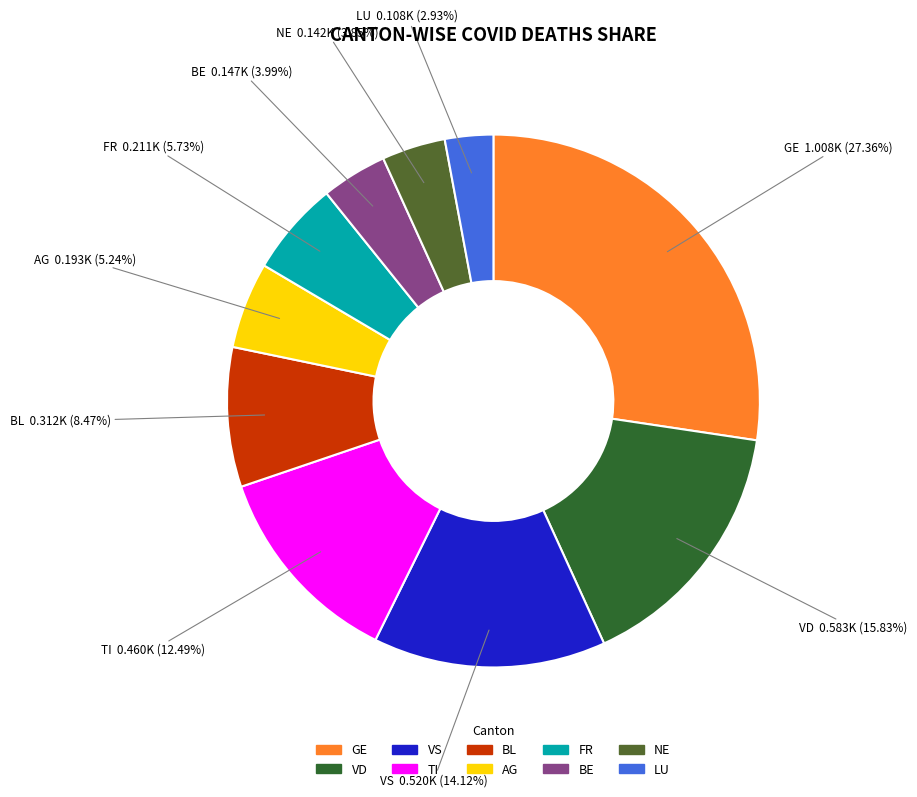

How many slices are in this pie chart?

10